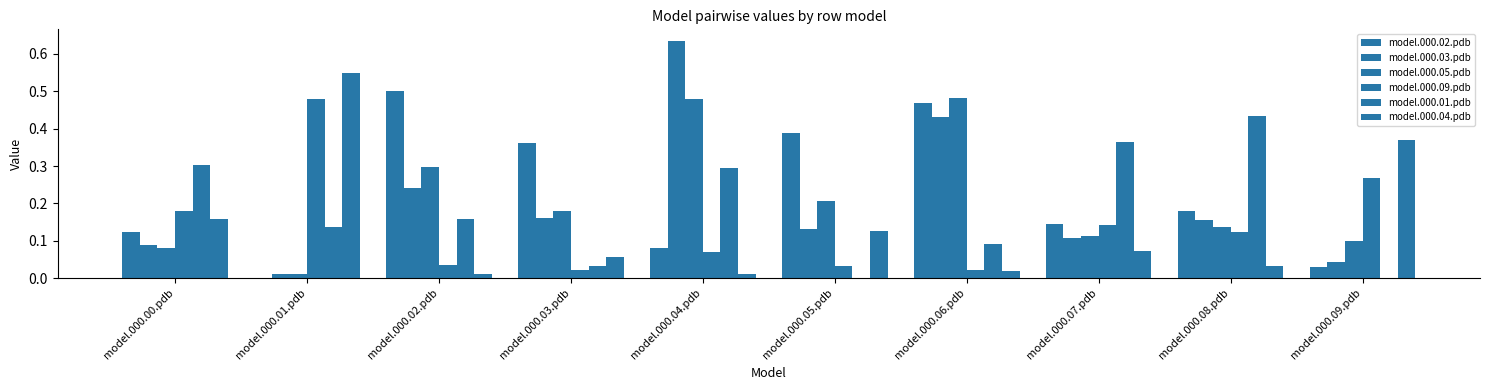

True or false: model.000.03.pdb has a value of 0.2 at model.000.03.pdb.

True